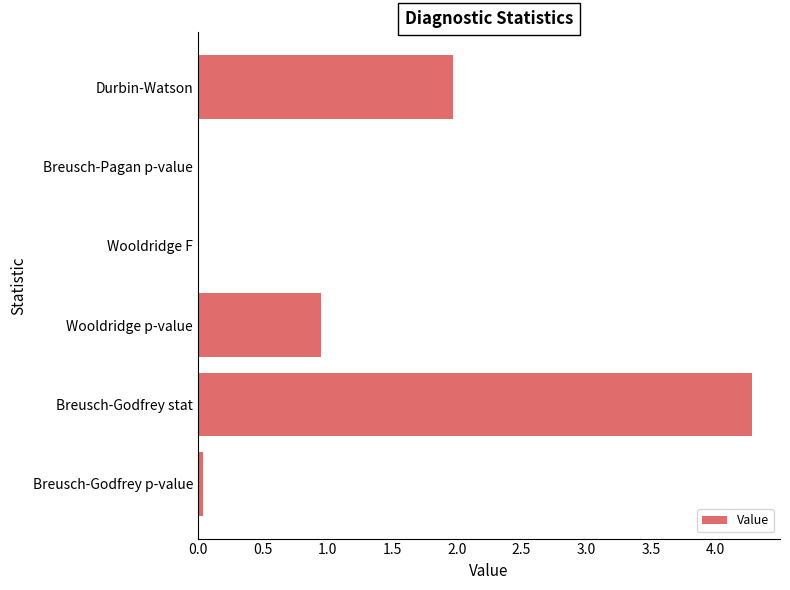

Which has a higher value, Wooldridge F or Durbin-Watson?

Durbin-Watson